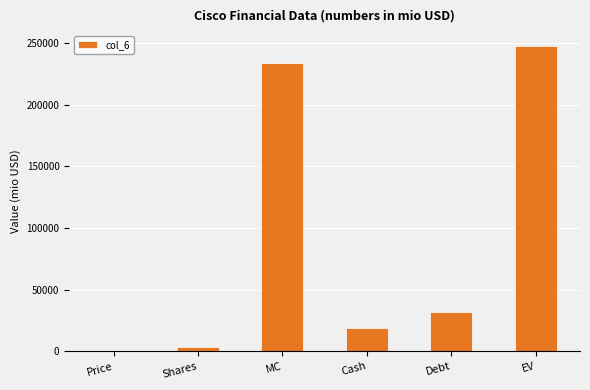

The chart shows a value of 31987.0 at Debt. True or false?

True